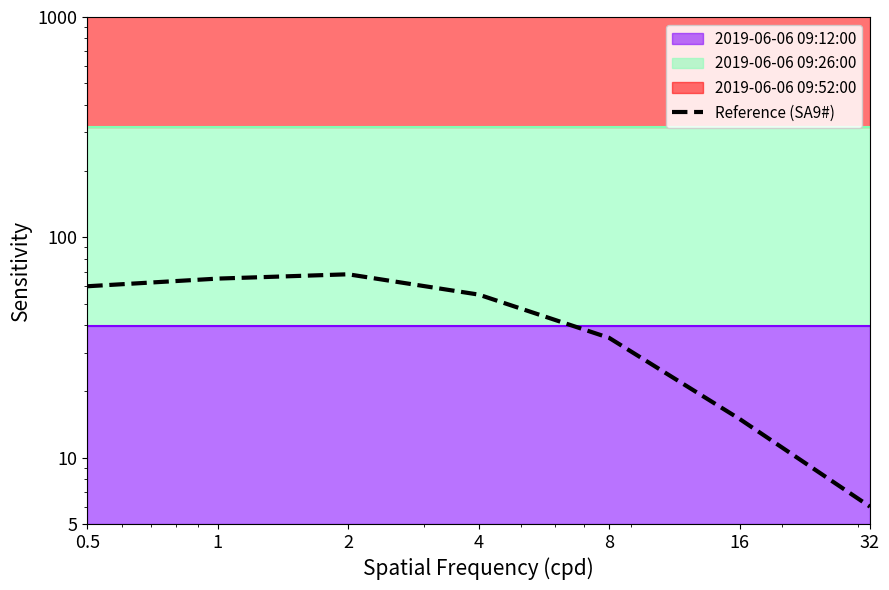

How many values are below 55?

3